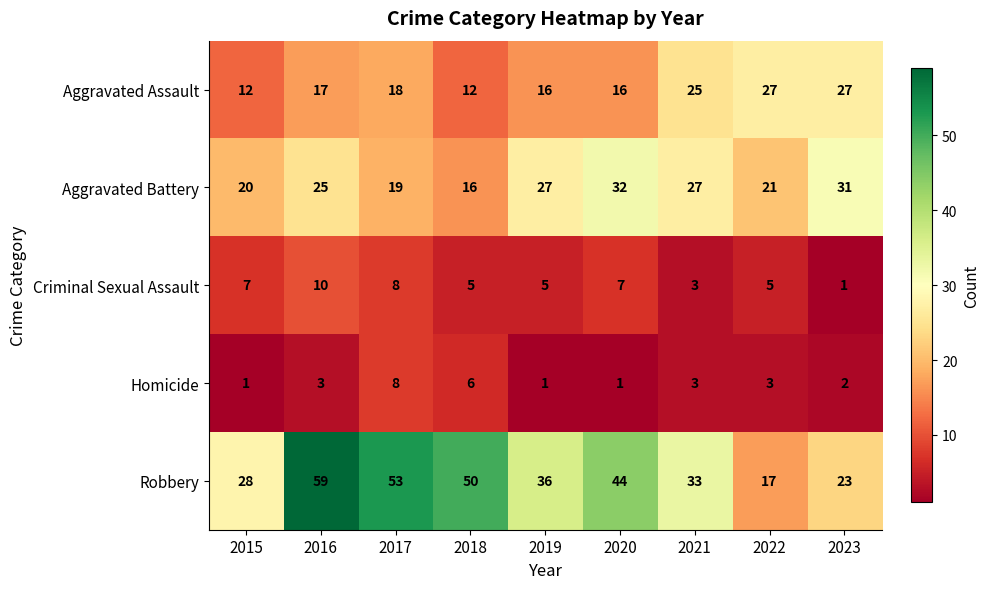

At 2022, list the series in order from smallest to largest.

Homicide, Criminal Sexual Assault, Robbery, Aggravated Battery, Aggravated Assault